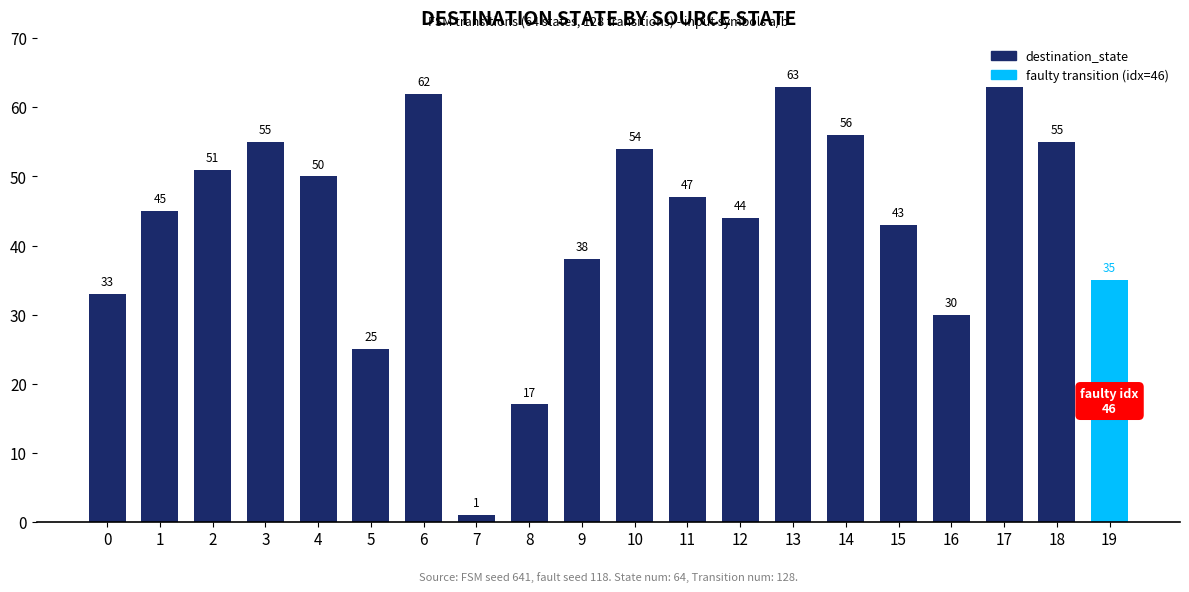

What is the ratio of the value at 11 to the value at 8?

2.8